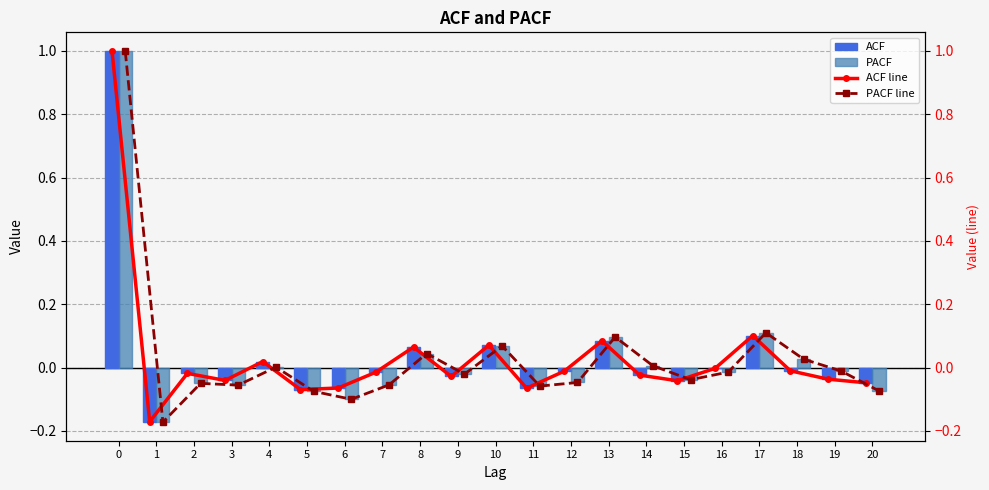

Are the bars grouped side by side (vs. stacked)?

Yes